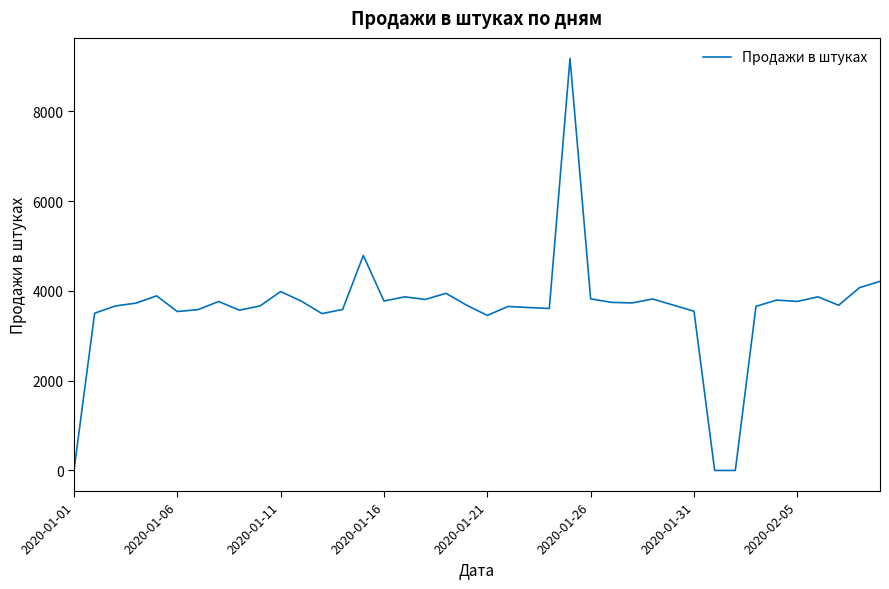

What is the difference between the maximum and minimum values?

9176